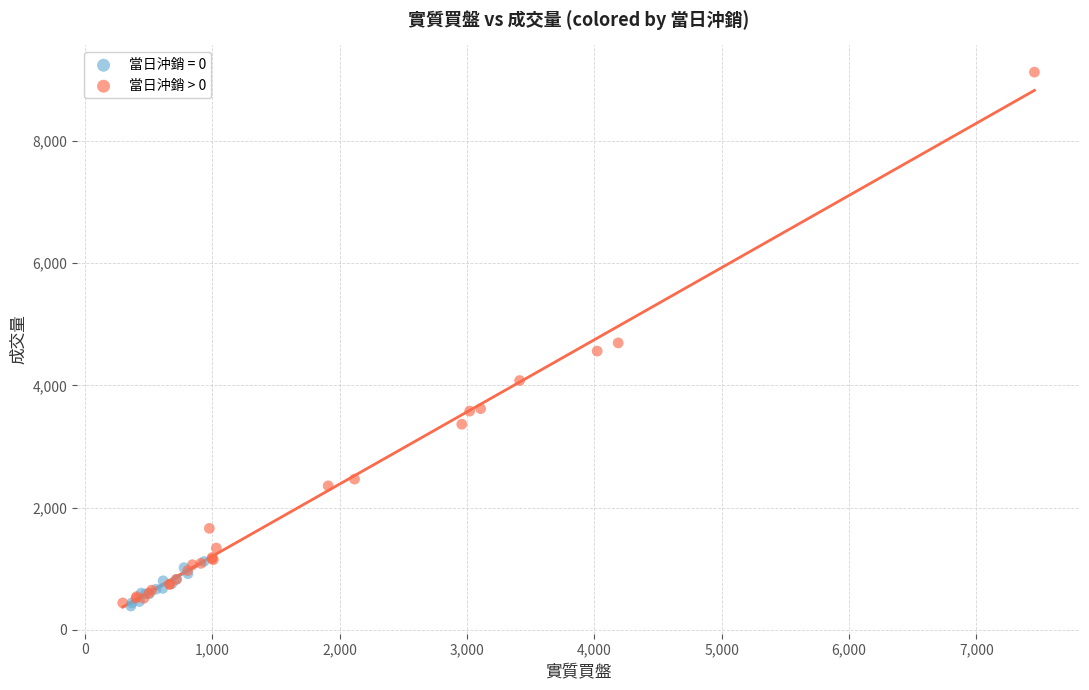

Which series reaches the maximum Y coordinate?

當日沖銷 > 0